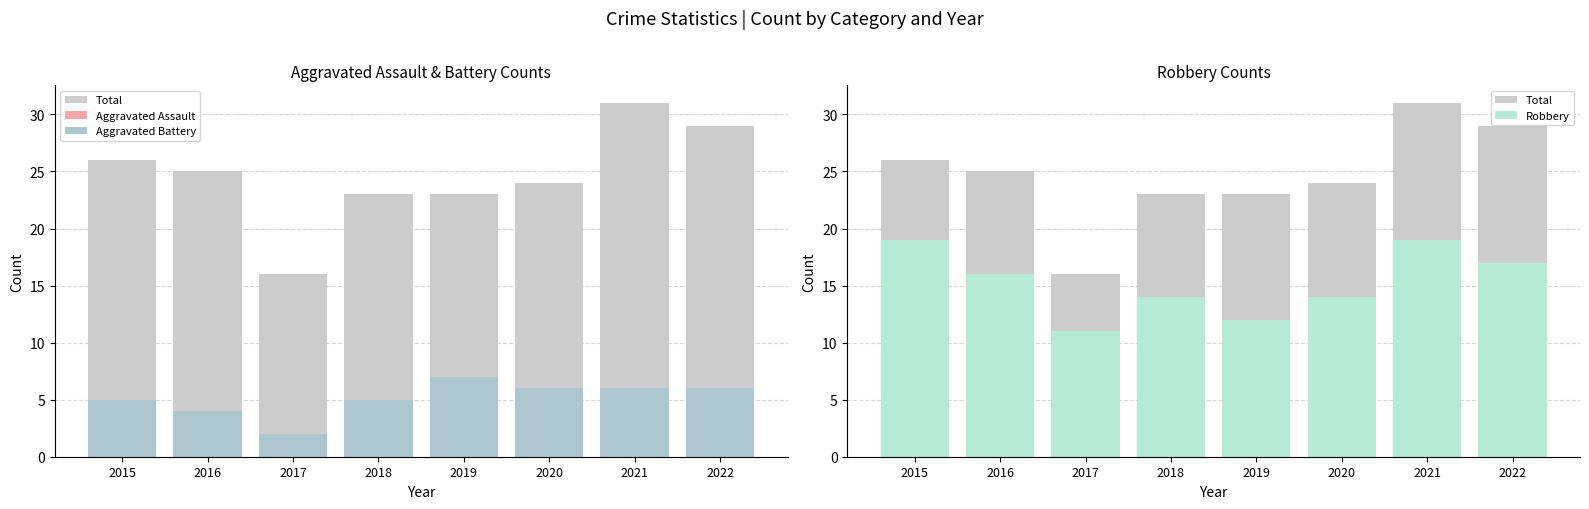

At how many categories does at least one series exceed 28?

2